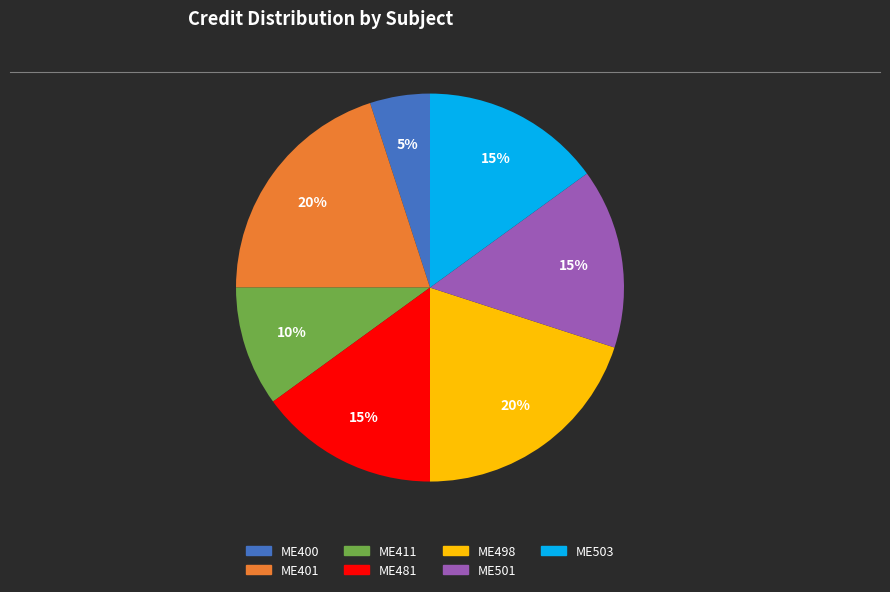

Do ME481 and ME401 together represent more than half of the pie?

No